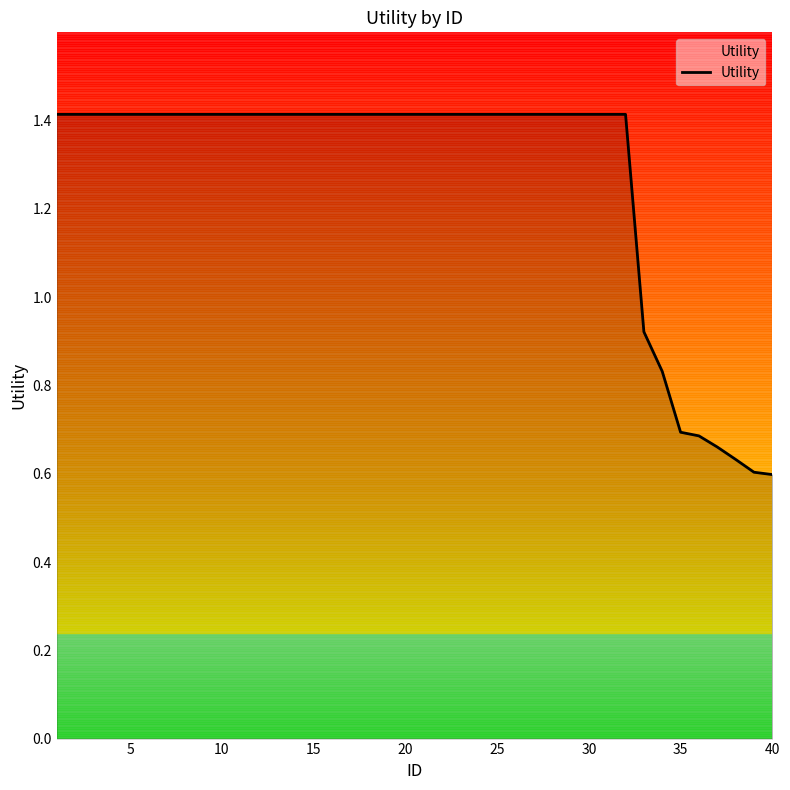

What is the greatest value displayed?

1.4